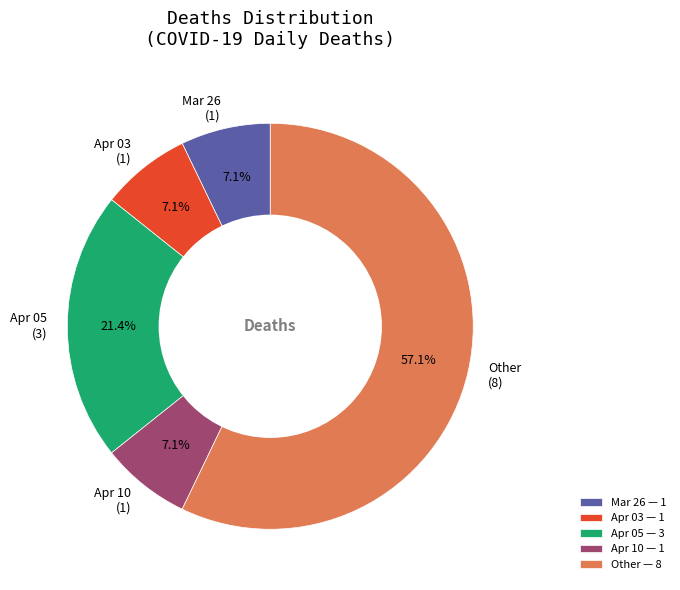

What is the ratio of the value at Mar 26 to the value at Apr 05?

0.3